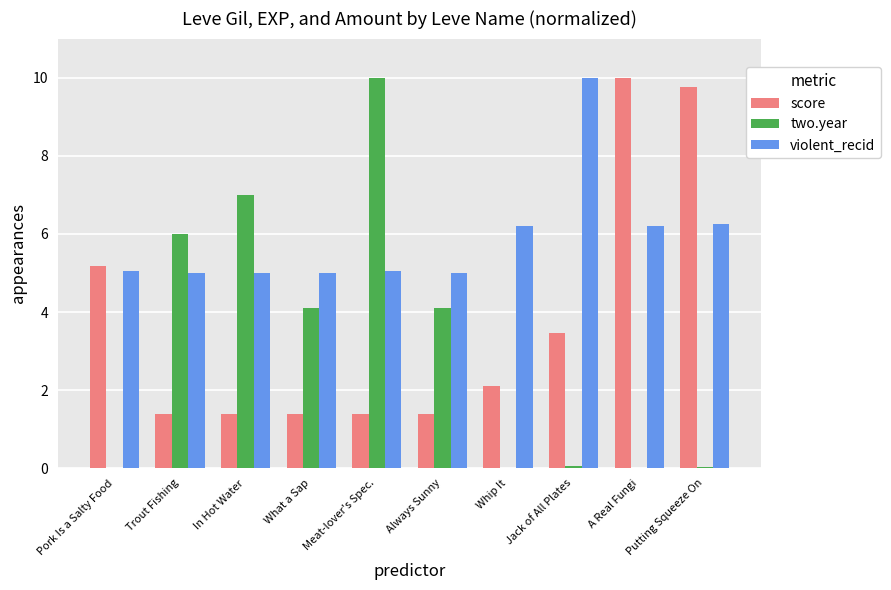

Which series has the largest total across all categories?

violent_recid